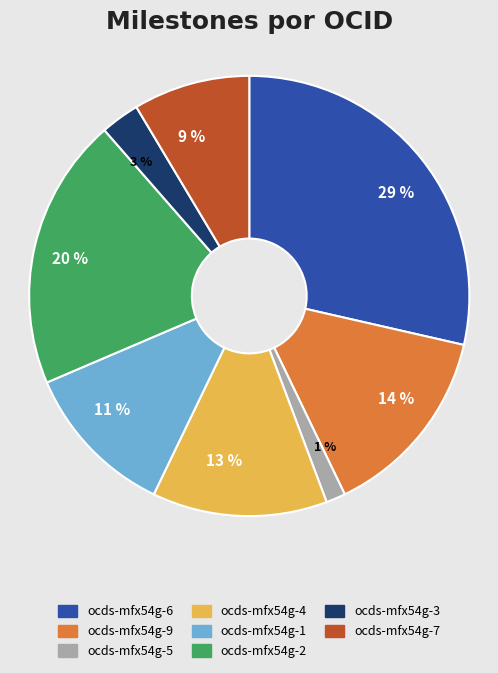

To the nearest percent, what portion does ocds-mfx54g-9 represent?

14%